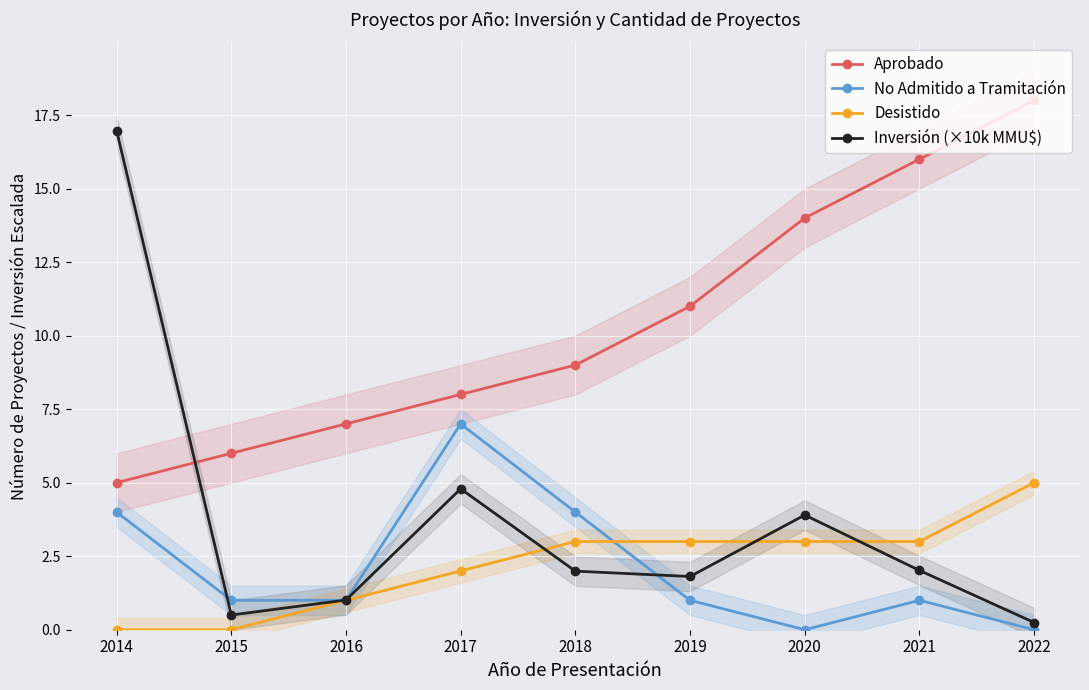

Which series changed the most between 2015 and 2022?

Aprobado